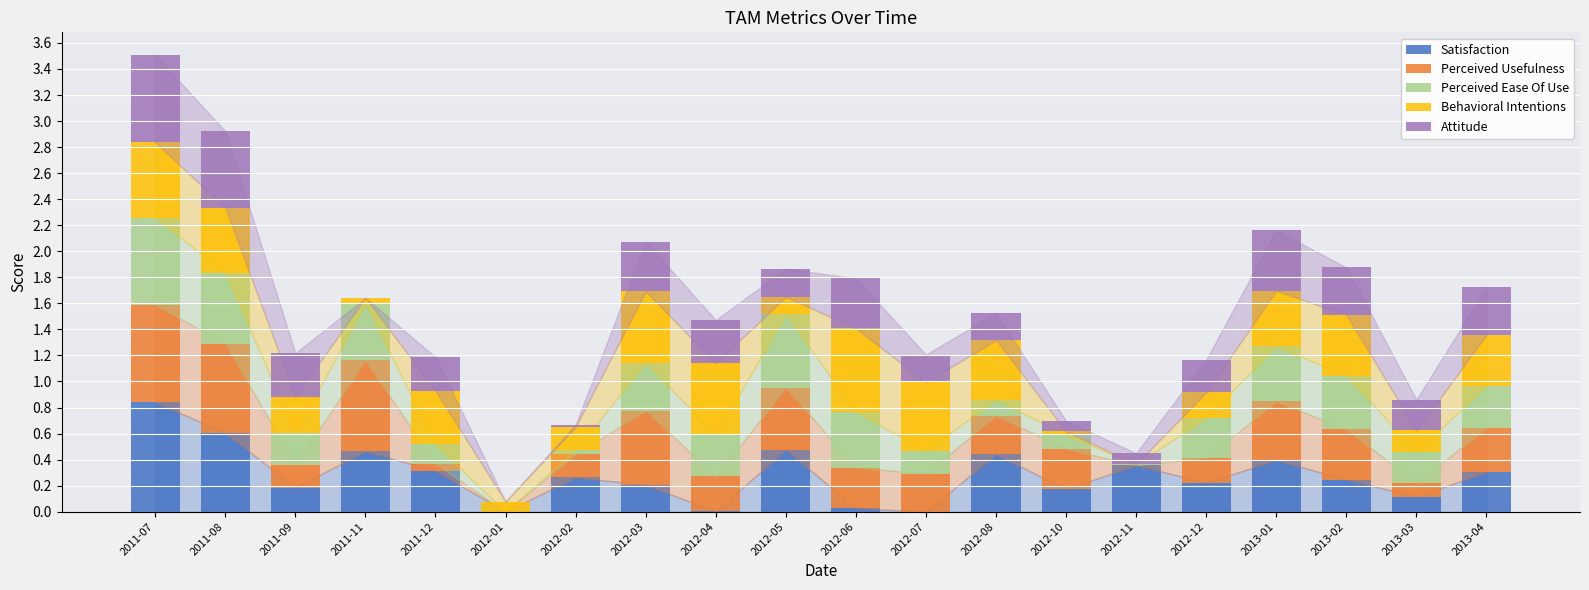

At which category is the sum across all series the highest?

2011-07